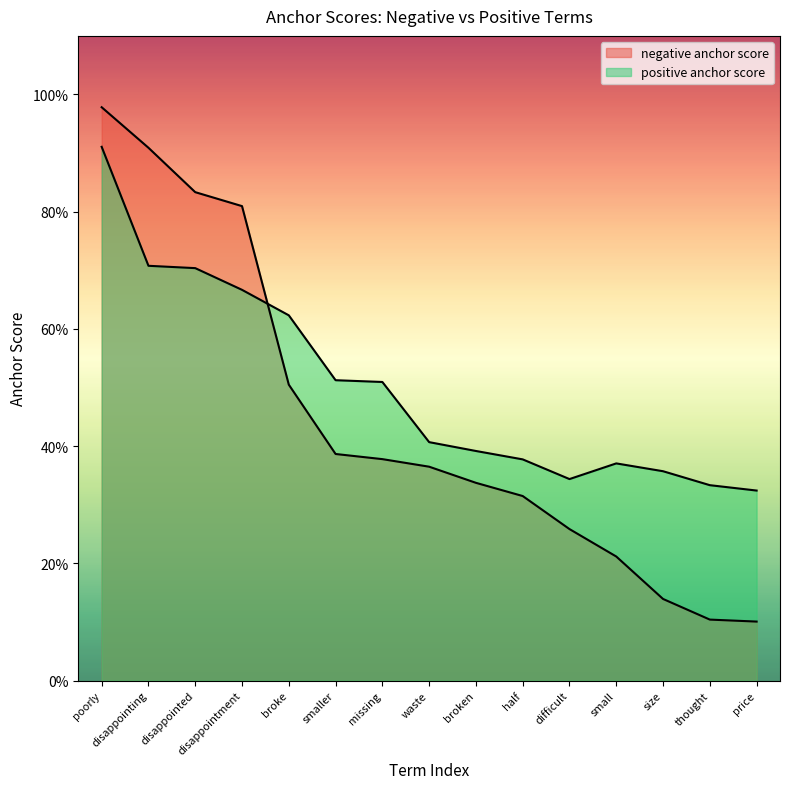

Reading left to right, transcribe all the data shown in this chart.

negative anchor score: poorly=1.0	disappointing=0.9	disappointed=0.8	disappointment=0.8	broke=0.5	smaller=0.4	missing=0.4	waste=0.4	broken=0.3	half=0.3	difficult=0.3	small=0.2	size=0.1	thought=0.1	price=0.1
positive anchor score: poorly=0.9	disappointing=0.7	disappointed=0.7	disappointment=0.7	broke=0.6	smaller=0.5	missing=0.5	waste=0.4	broken=0.4	half=0.4	difficult=0.3	small=0.4	size=0.4	thought=0.3	price=0.3